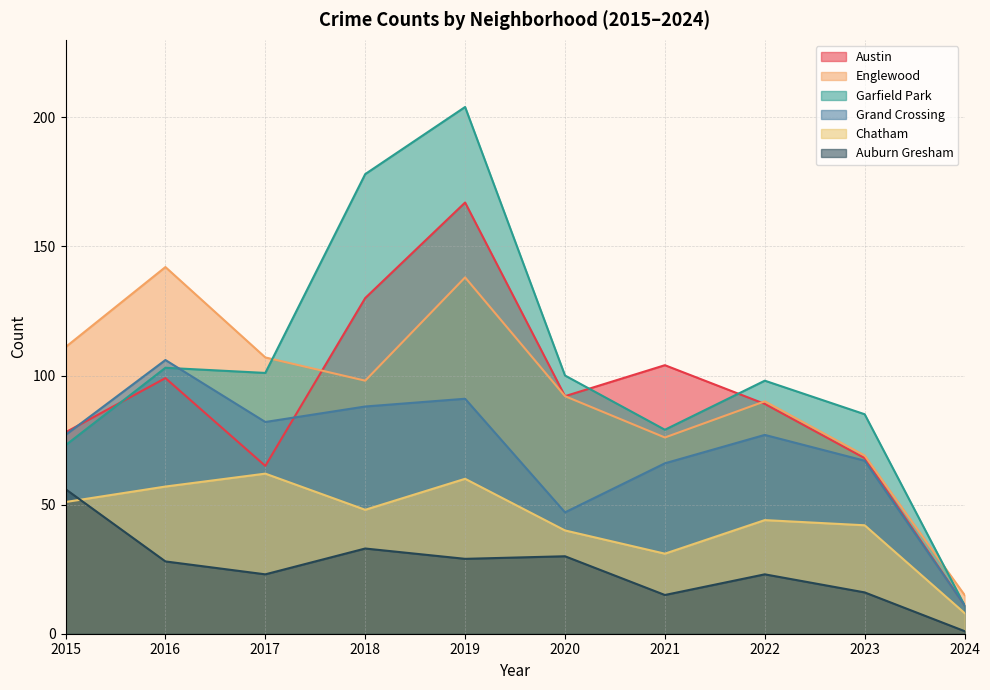

In Englewood, how many points are lower than both neighbors (excluding endpoints)?

2